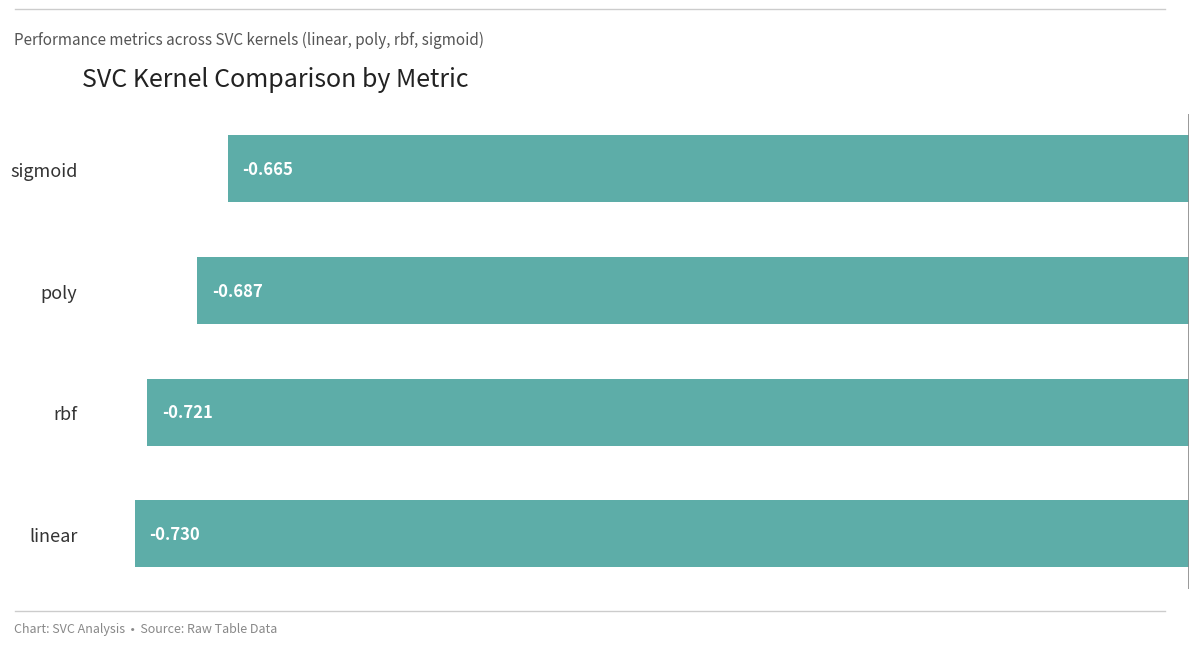

Which category has the lowest value across all series?

linear